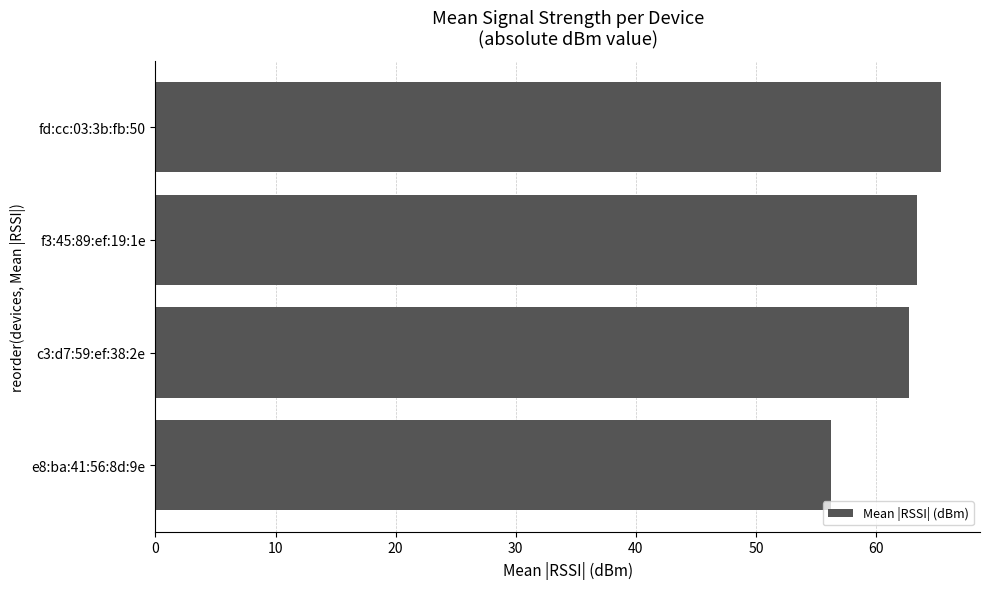

What is the maximum value shown in the chart?

65.4